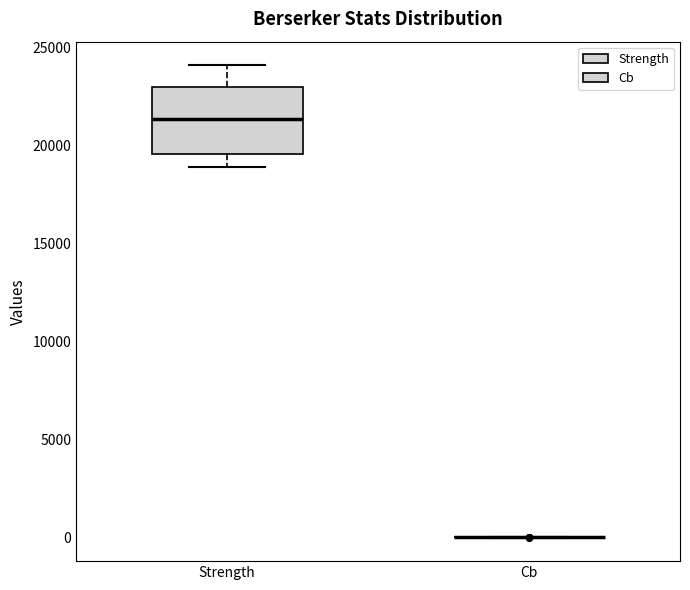

Reading left to right, transcribe this box plot: for each box, give where its median line is, the range the box spans, and where its two whiskers end, as read against the y-axis. The values are not printed on the chart, so give them approximately, as read against the axis.

Strength: median 21500, box 19500 to 23000, whiskers 19000 to 24000
Cb: box collapsed to a line at 0, whiskers 0 to 0